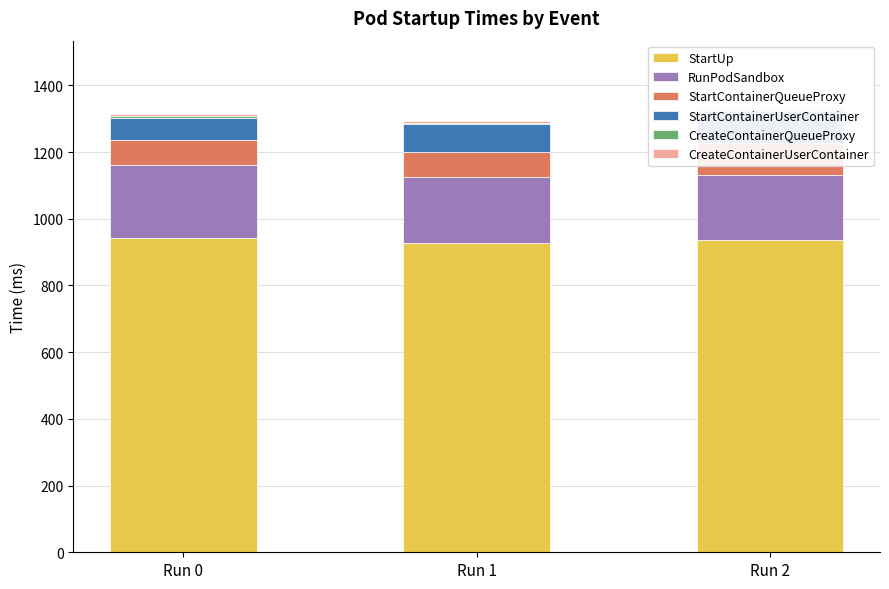

Reading right to left, extract all data points from this chart.

StartUp: Run 2=936	Run 1=928	Run 0=941
RunPodSandbox: Run 2=195	Run 1=198	Run 0=221
StartContainerQueueProxy: Run 2=97	Run 1=75	Run 0=74
StartContainerUserContainer: Run 2=94	Run 1=82	Run 0=66
CreateContainerQueueProxy: Run 2=7	Run 1=5	Run 0=6
CreateContainerUserContainer: Run 2=5	Run 1=6	Run 0=5